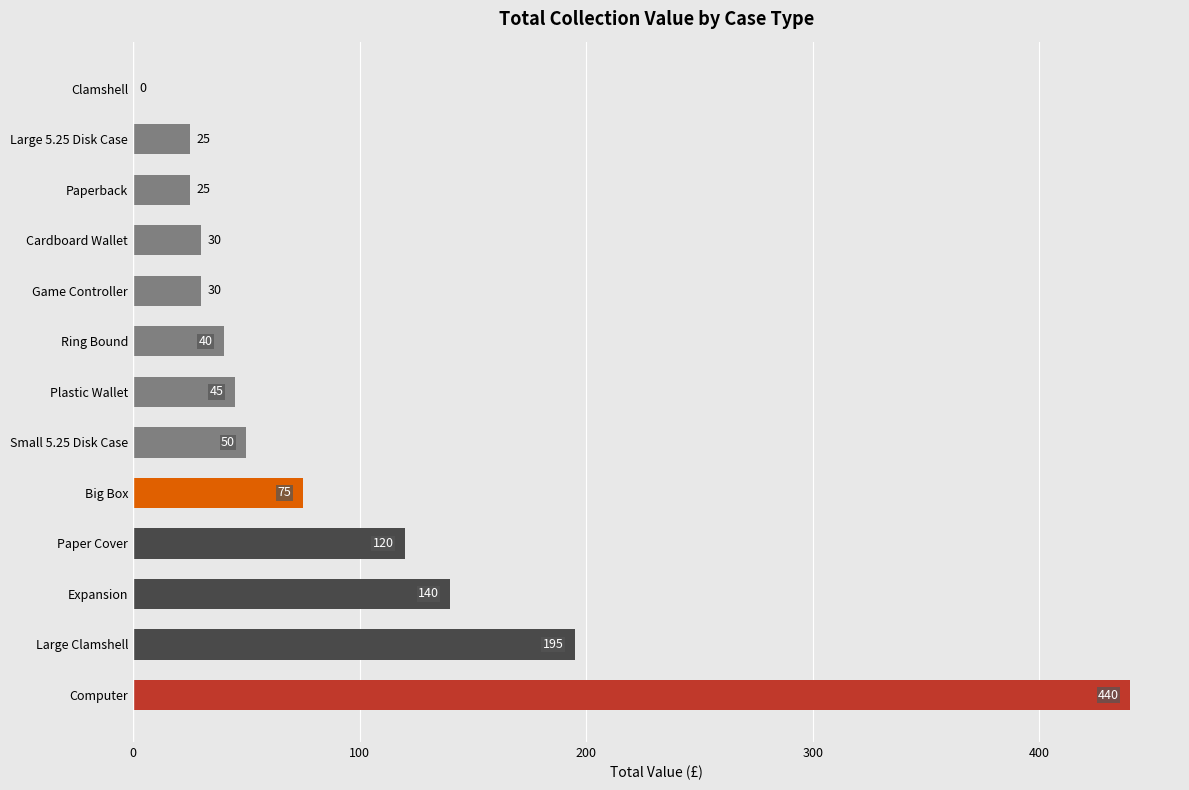

At which label is the value closest to 220?

Large Clamshell